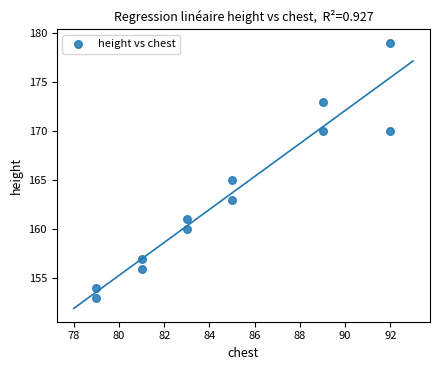

What is the range of Y values (max minus min)?

26